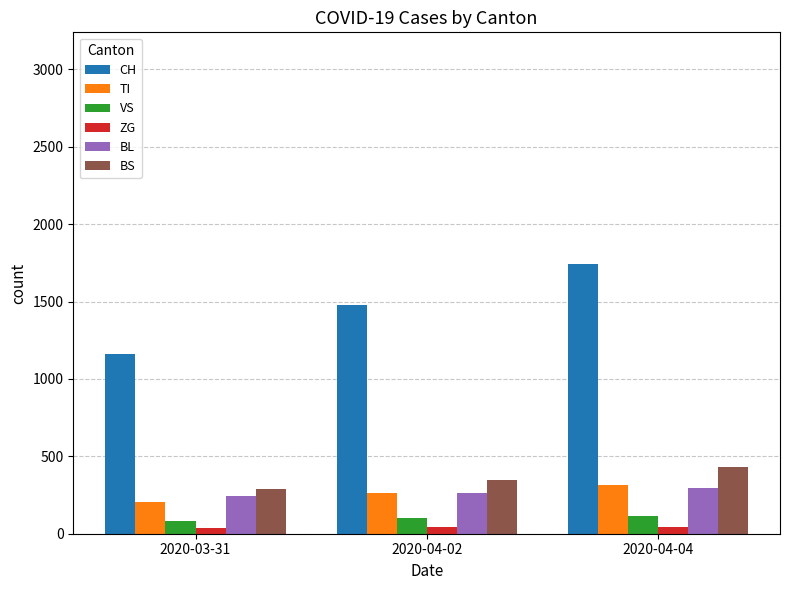

Which series has the largest total across all categories?

CH